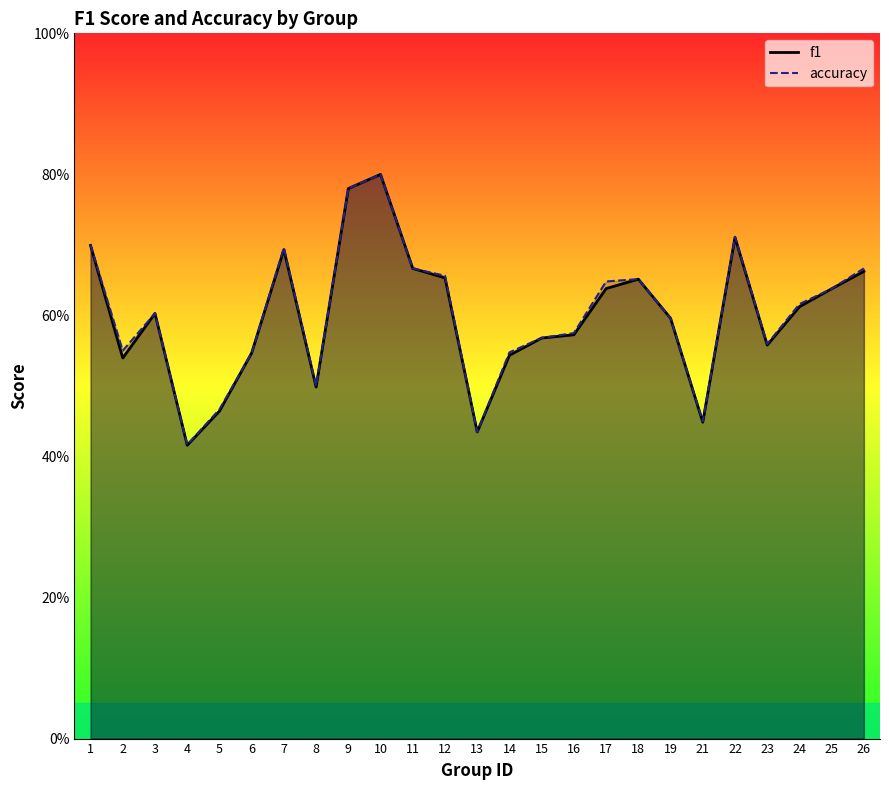

The value of accuracy at 18 is 0.4. True or false?

False